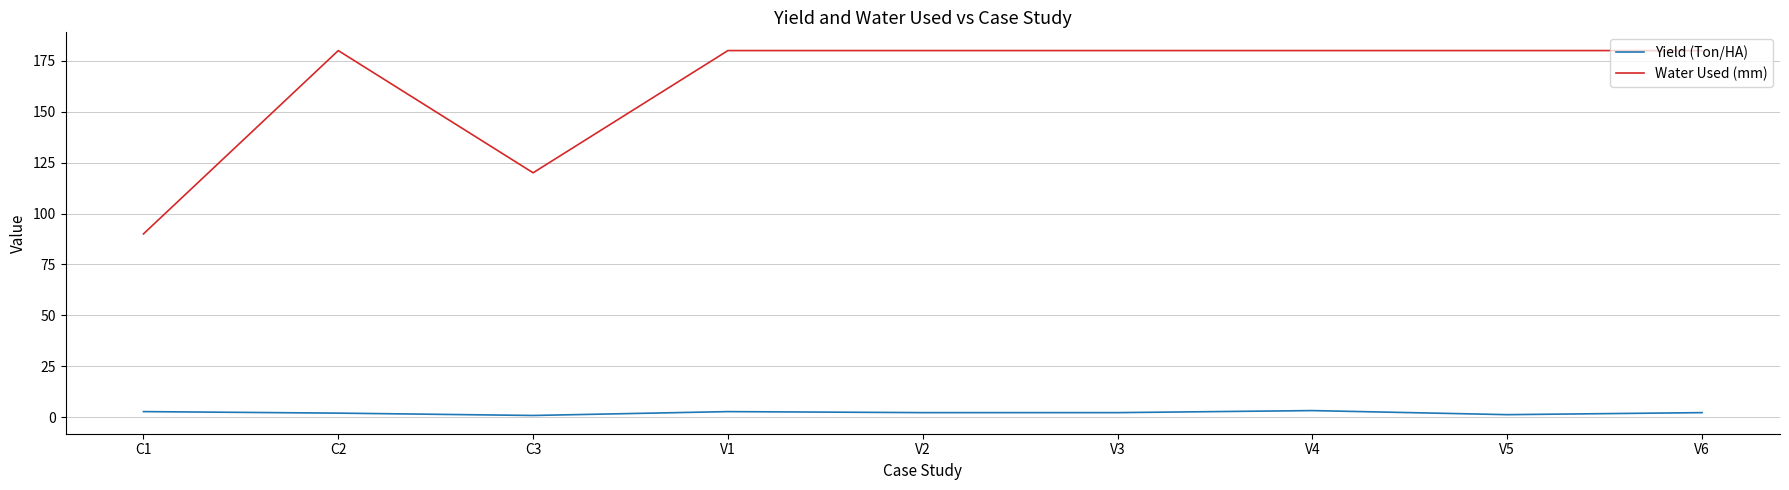

Which series has the widest spread of values?

Water Used (mm)